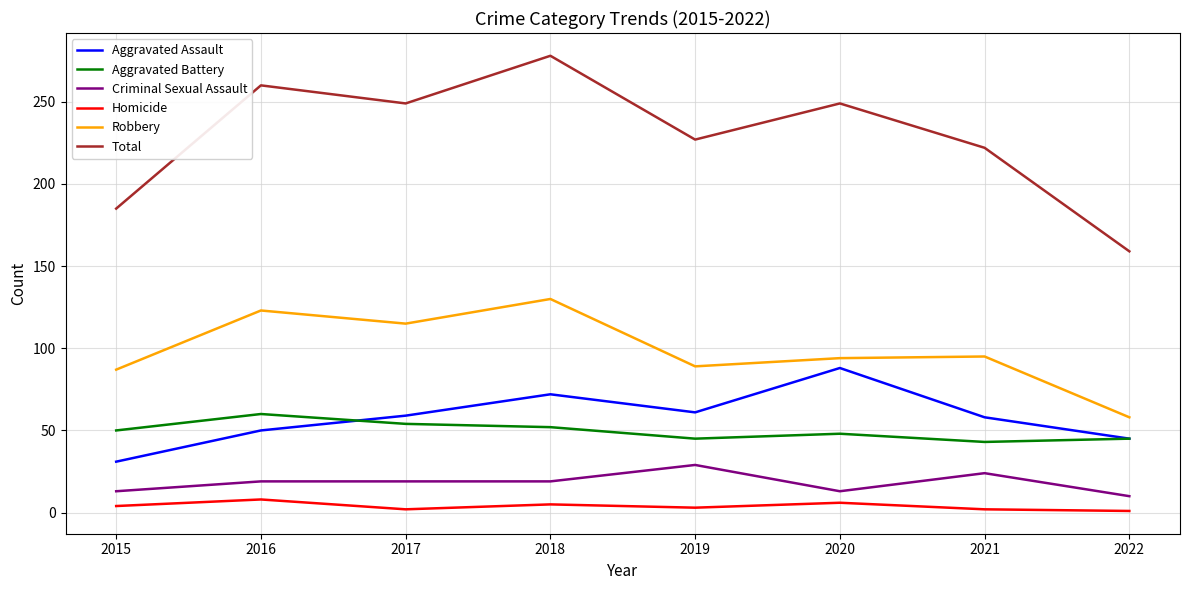

What is the greatest value displayed?

278